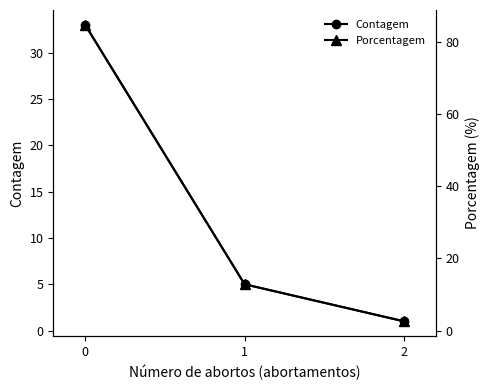

Which series has the widest spread of values?

Porcentagem